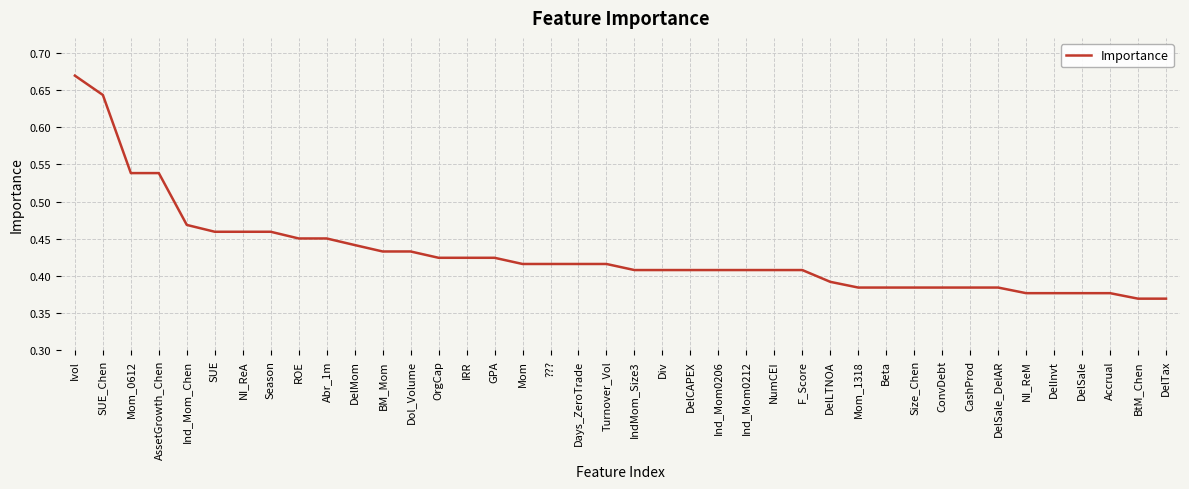

Which has a higher value, Days_ZeroTrade or Ind_Mom_Chen?

Ind_Mom_Chen